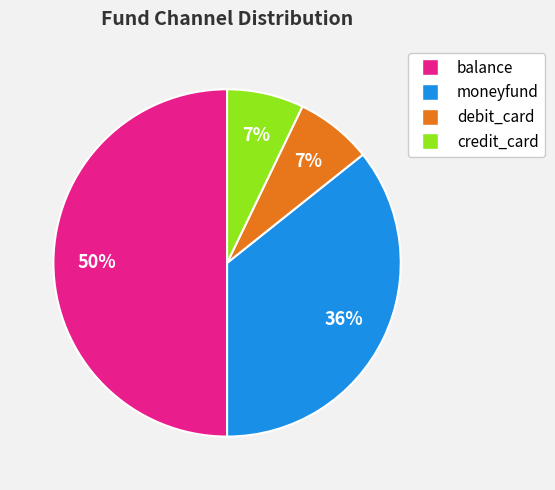

Which has a higher value, moneyfund or balance?

balance